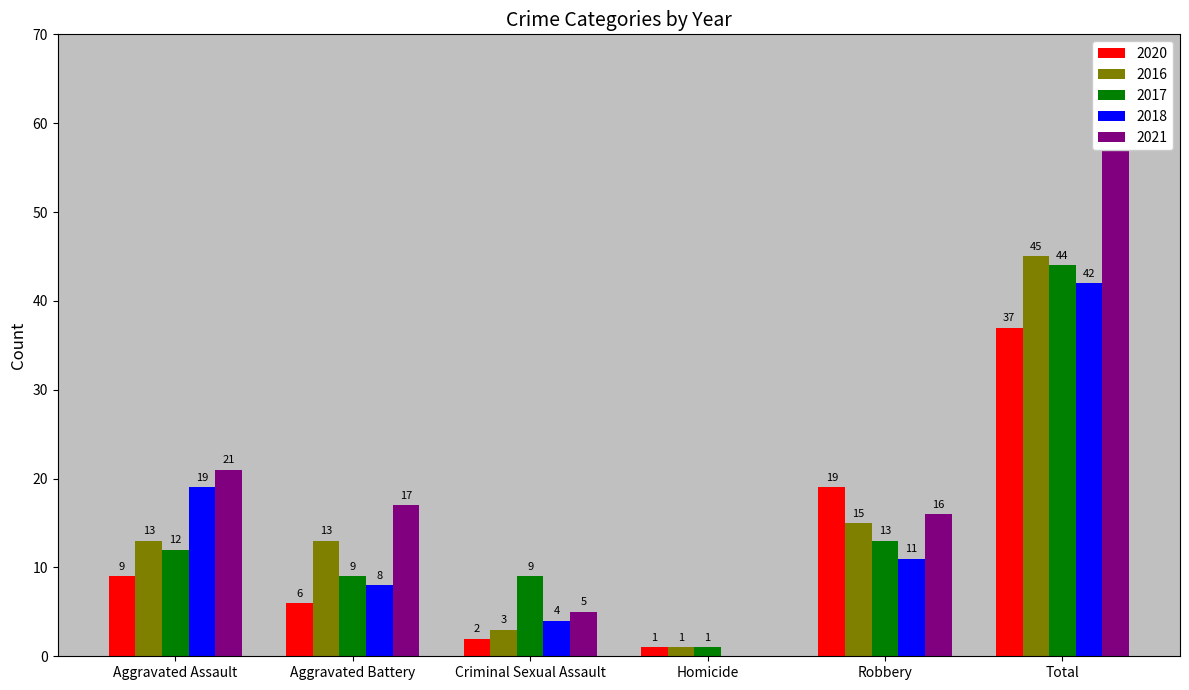

Read the 2021 value at Robbery, to the nearest 10.

20